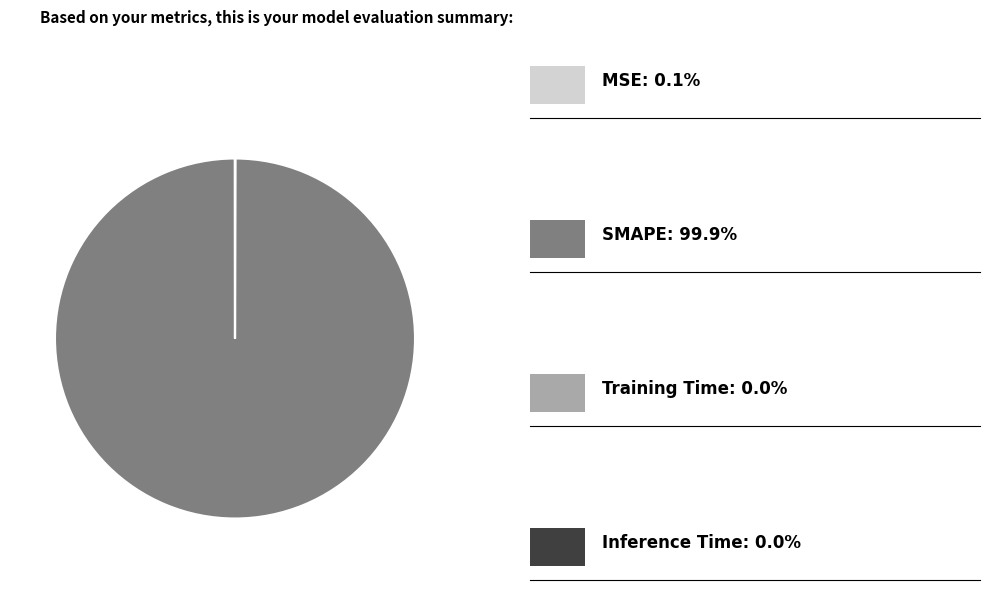

Does any single category account for the majority?

Yes